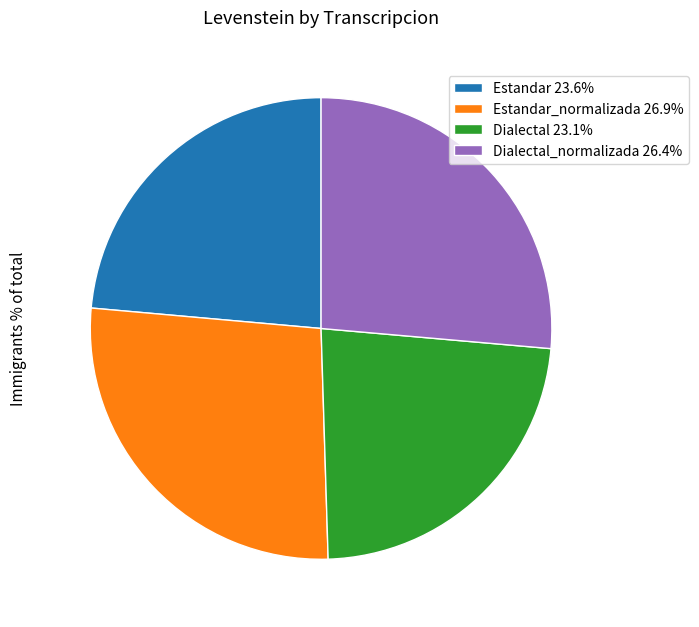

How many segments does this pie chart have?

4